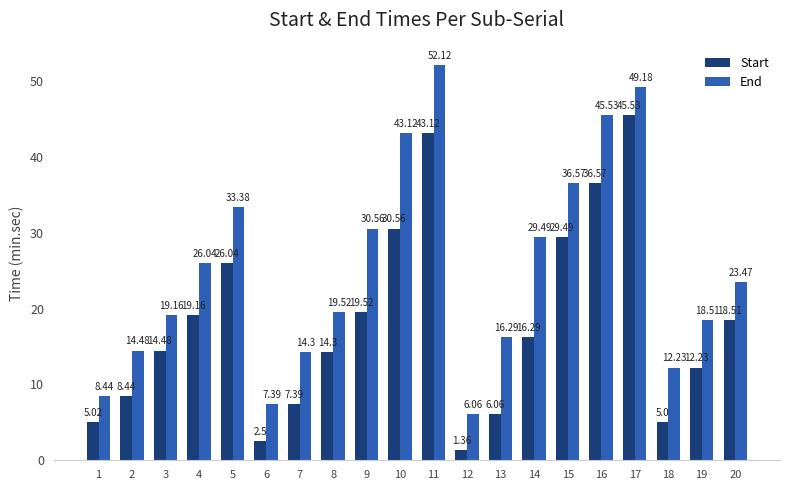

At 16, list the series in order from smallest to largest.

Start, End